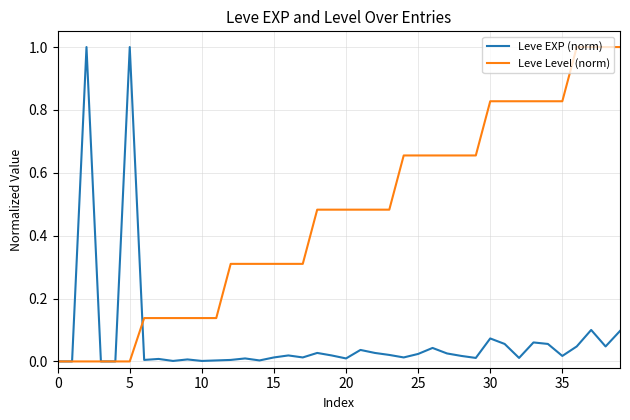

Rank the series by their average value, from lowest to highest.

Leve EXP (norm), Leve Level (norm)